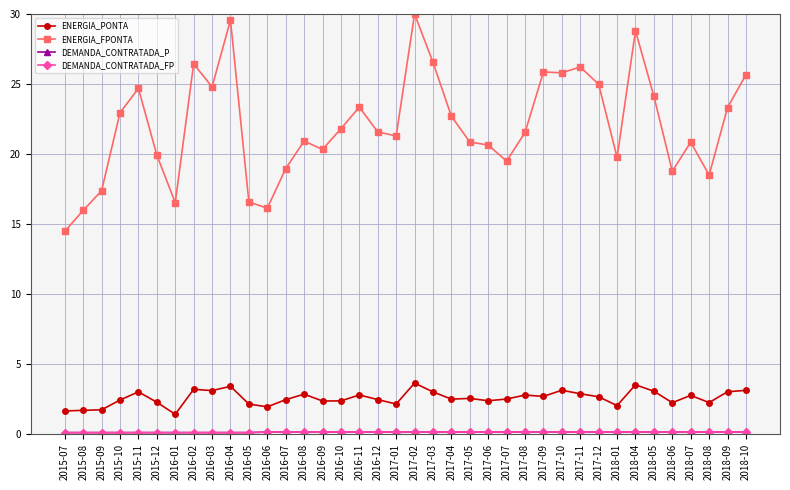

At which label is ENERGIA_PONTA closest to 2?

2018-01